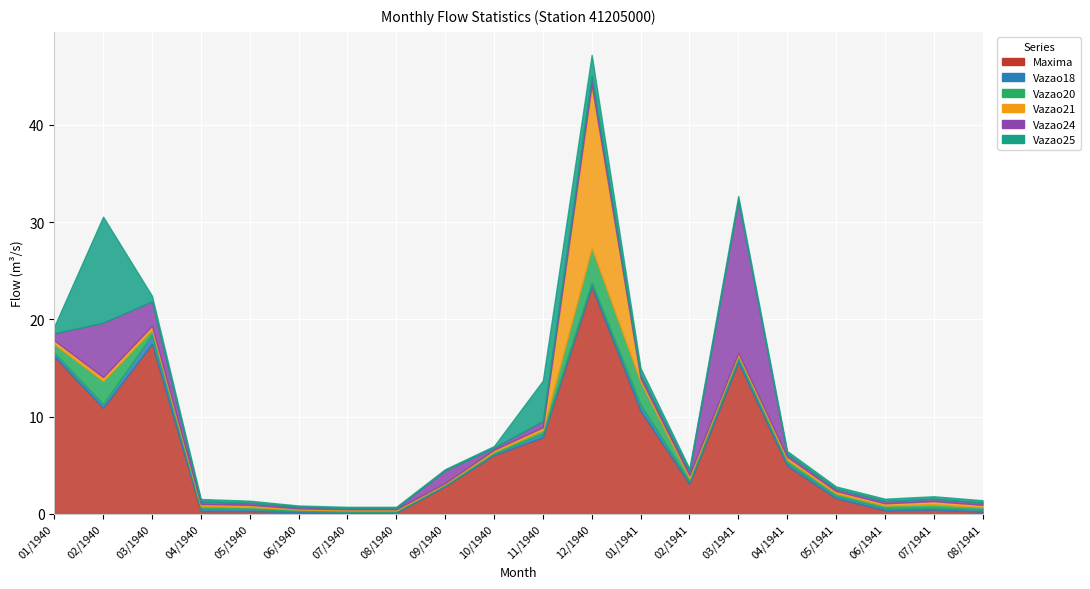

What position from the left is 02/1941?

14